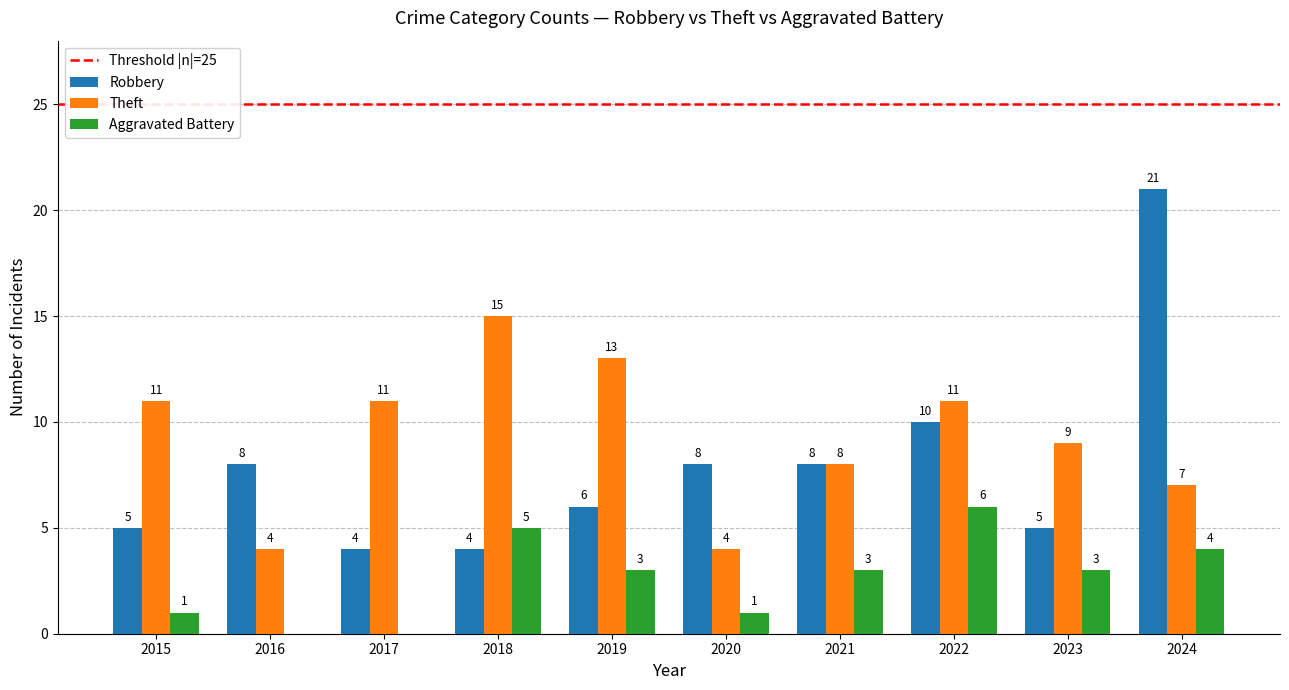

How many groups of bars are there?

10